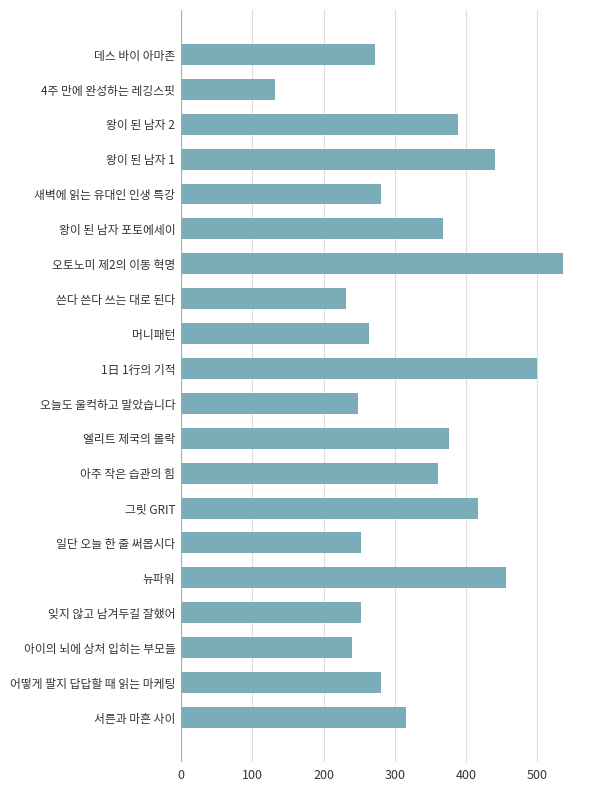

What is the maximum value shown in the chart?

536